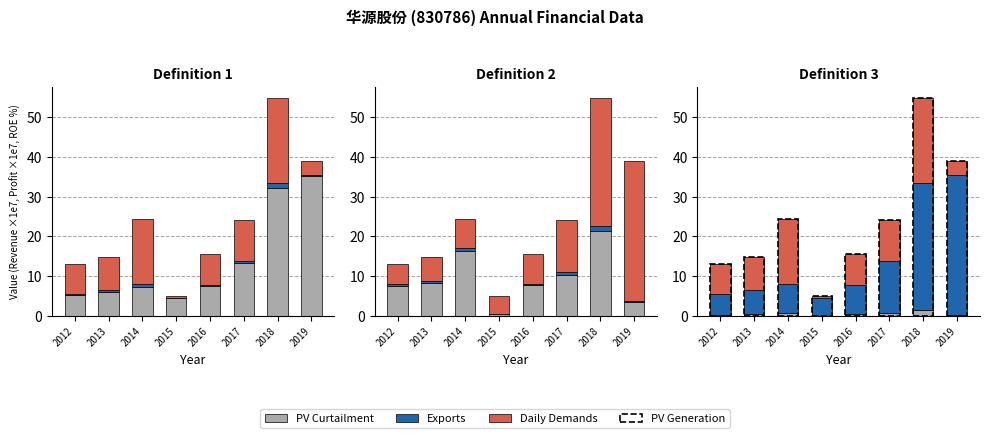

Which label corresponds to the largest value in the chart?

2018